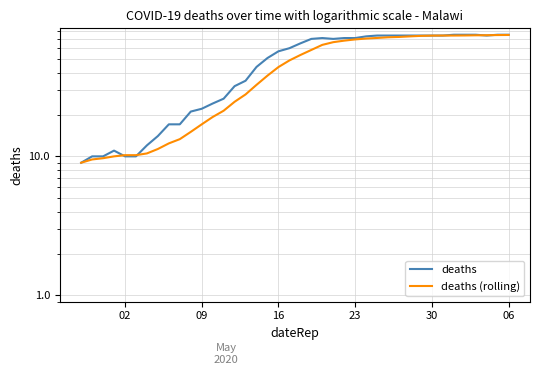

What is the value of the deaths (rolling) point at the 28th from the left?

71.1